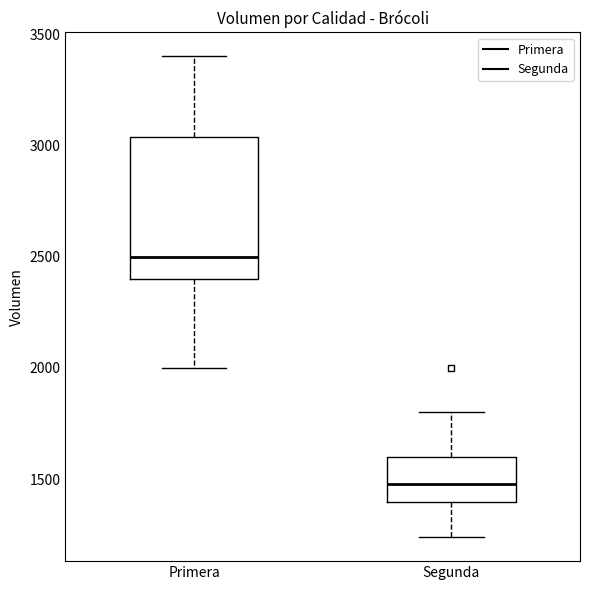

Which box has the lowest median line?

Segunda